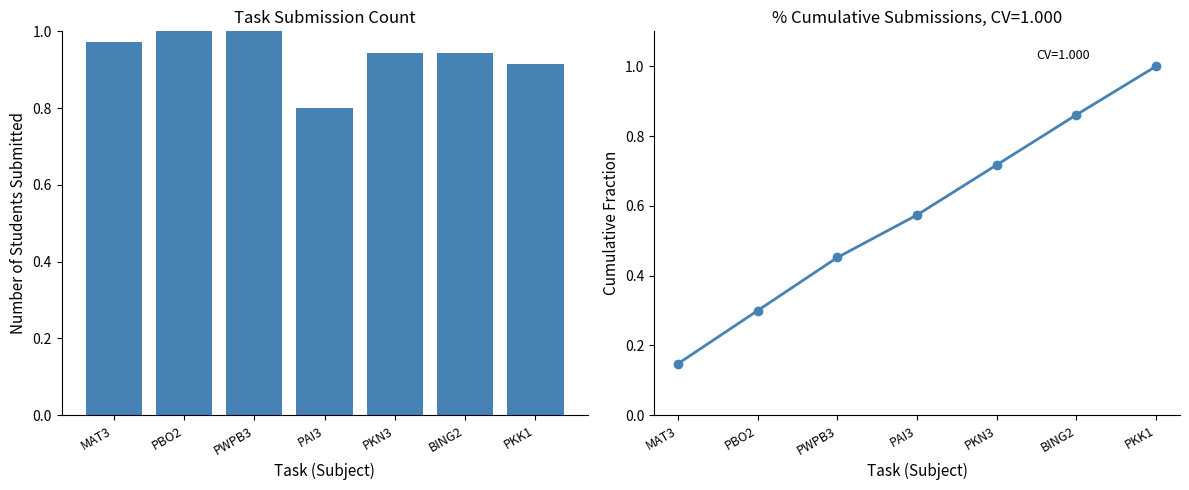

The Cumulative Submissions series shows 0.3 at PBO2. True or false?

True